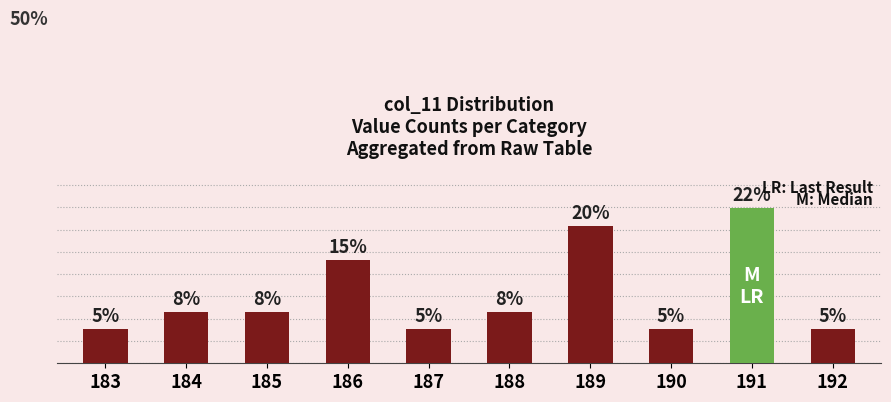

Which has a higher value, 191 or 187?

191